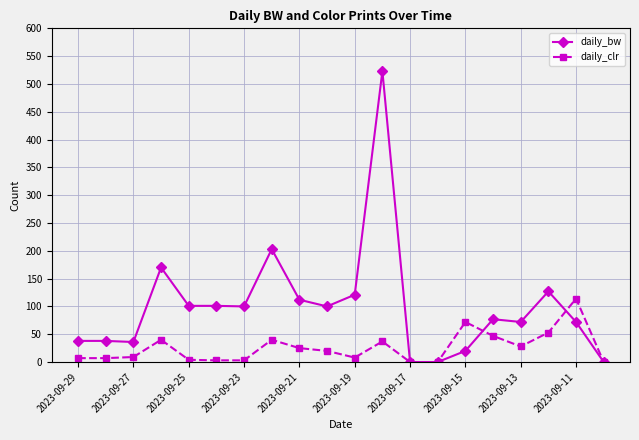

Which series has the largest total across all categories?

daily_bw